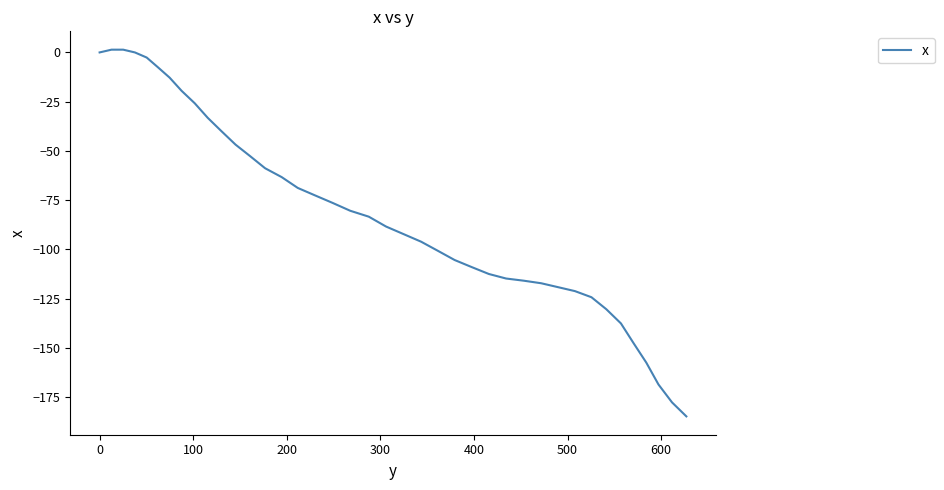

What is the difference between the maximum and minimum values?

186.2